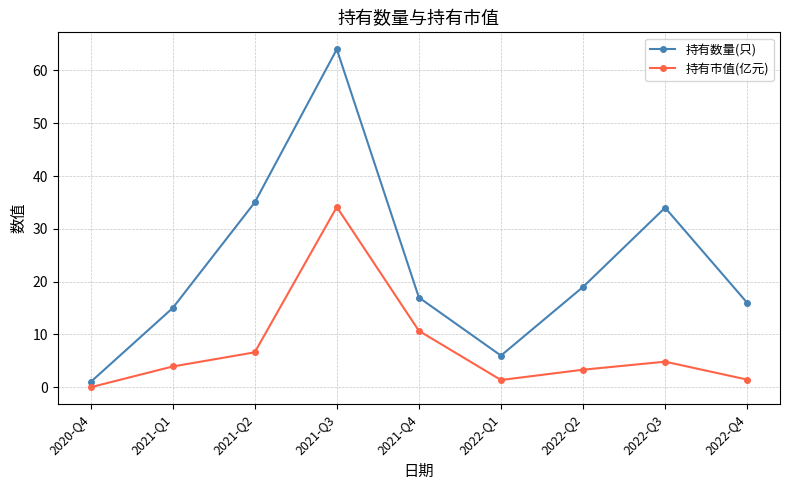

What is the average value of the 持有市值(亿元) series?

7.4